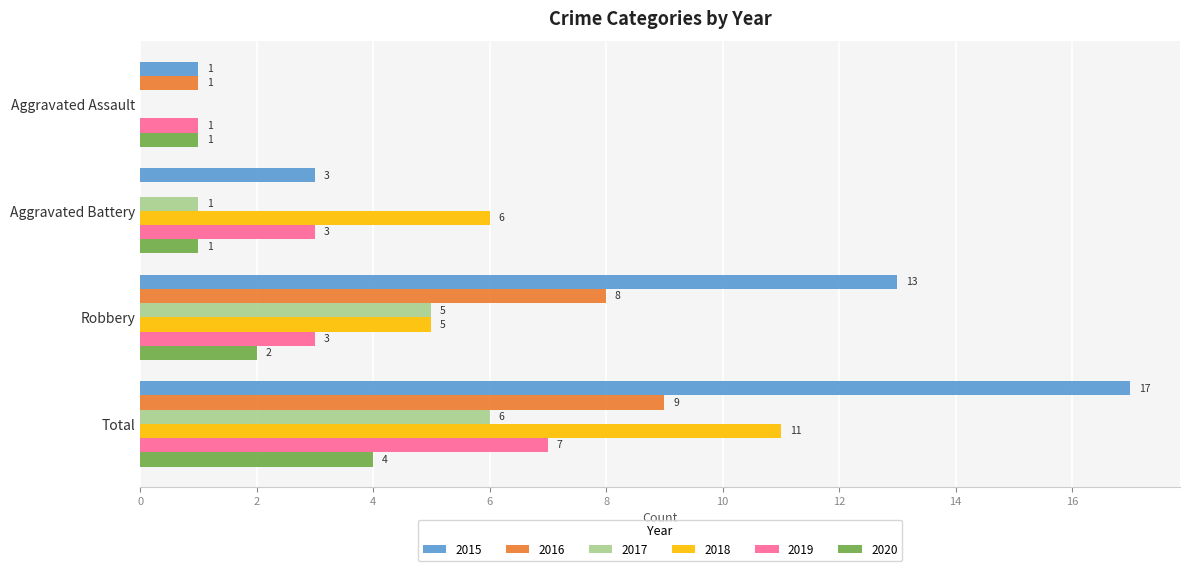

The 2017 series shows 2 at Total. True or false?

False